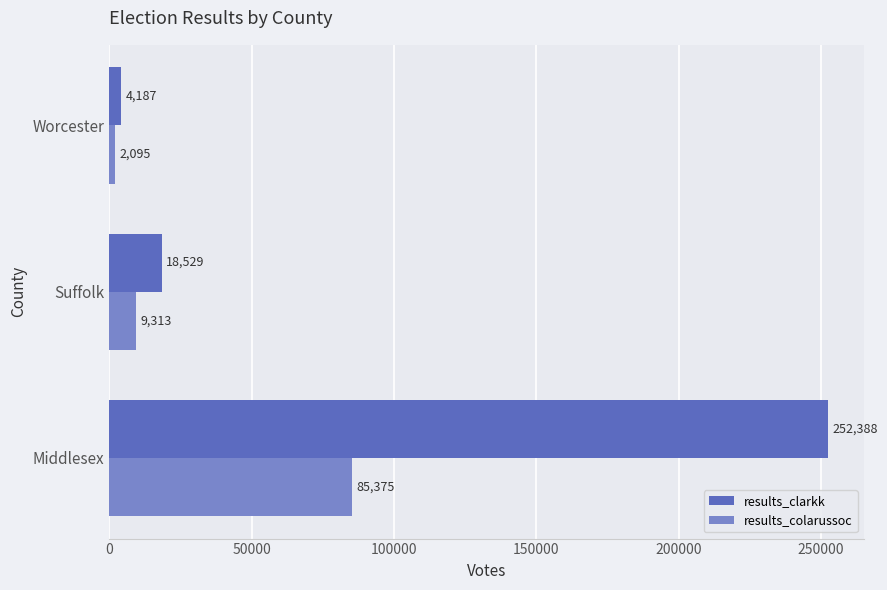

Where is results_colarussoc nearest to the value 43735?

Suffolk